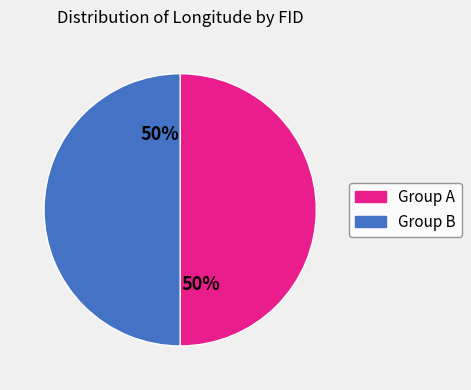

To the nearest percent, what is the average slice percentage?

50%